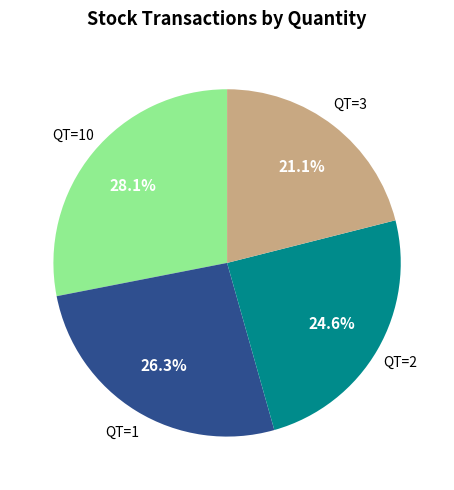

Between QT=10 and QT=3, which is larger?

QT=10